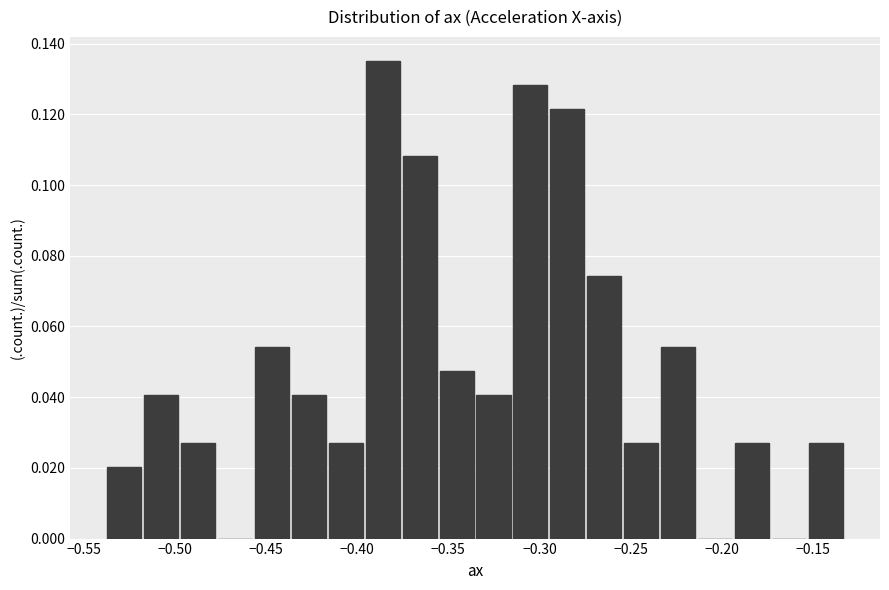

How tall is the bar that spans -0.415 to -0.395 on the x-axis? Neither the bar edges nor the heights are printed on the chart, so give them approximately, as read against the axes.

0.028